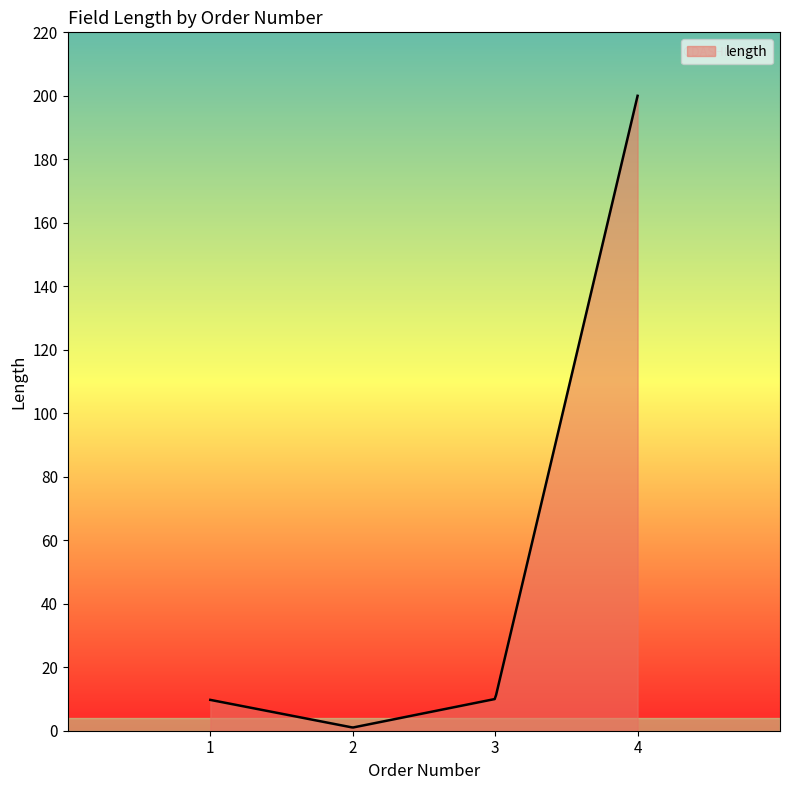

Does the chart display data point markers on the line(s)?

No